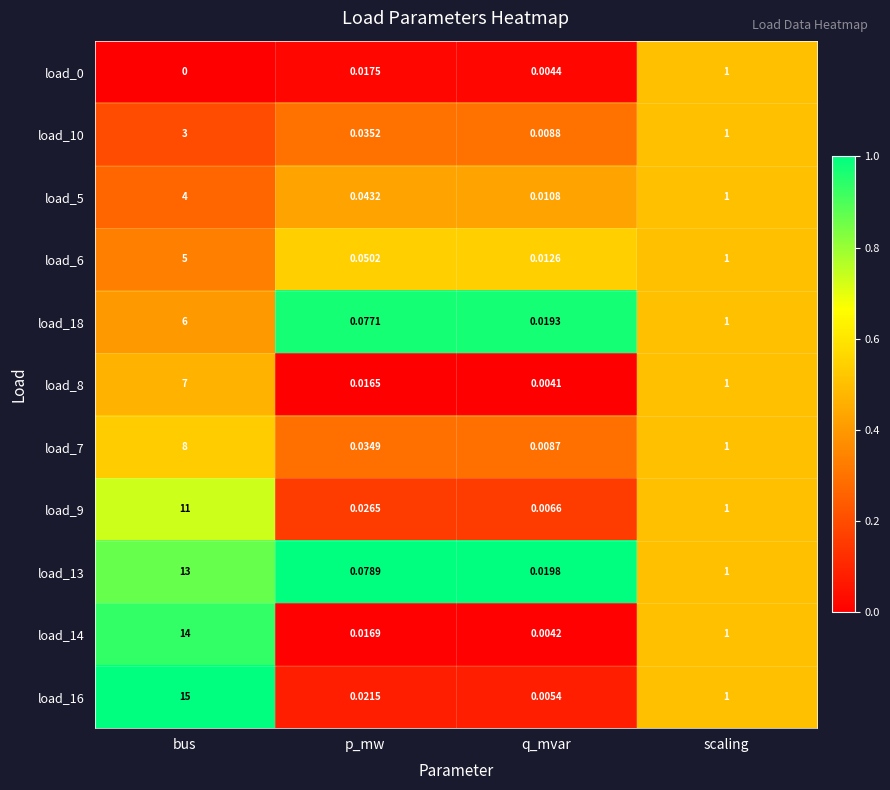

Rank the categories by load_5 value from highest to lowest.

bus, scaling, p_mw, q_mvar